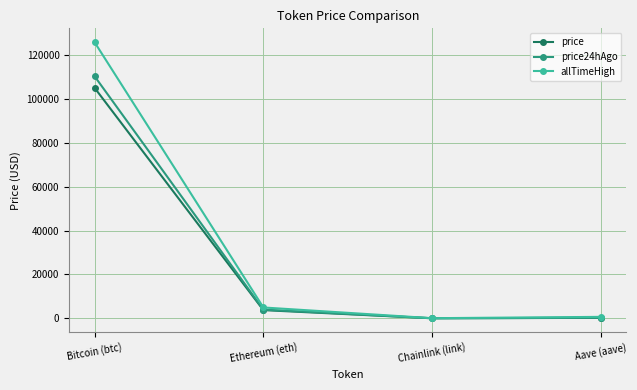

The price series shows 105249.0 at Bitcoin (btc). True or false?

True